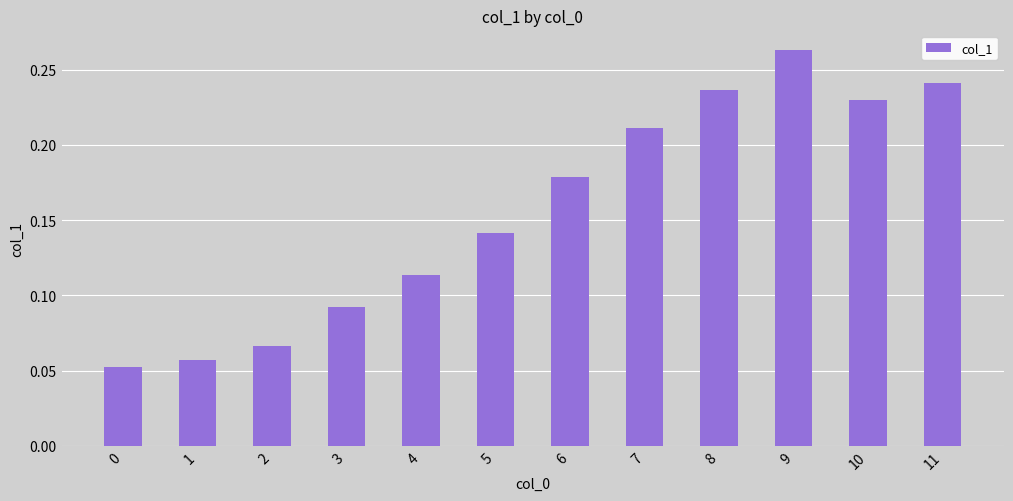

What is the sum of all values?

1.9